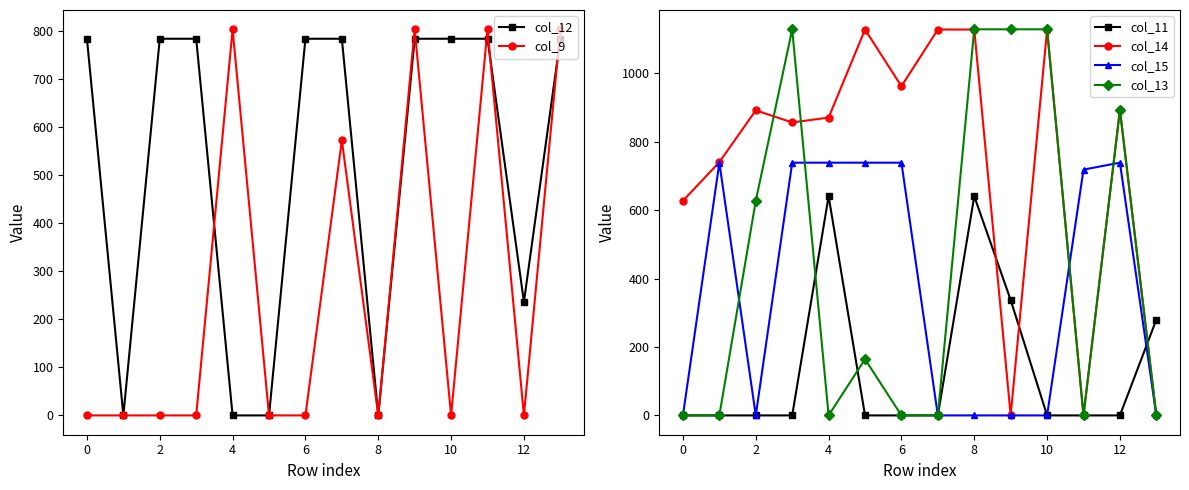

True or false: col_13 has a value of 0.0 at 0.

True